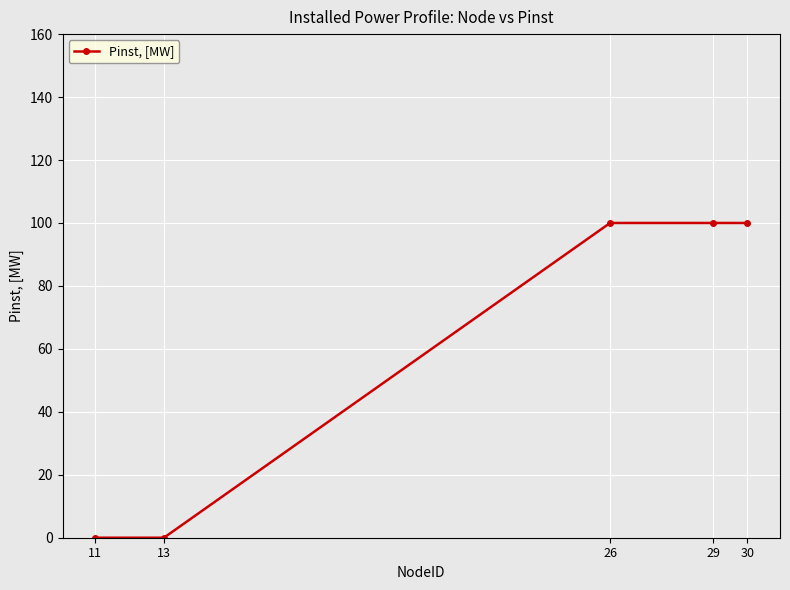

Reading right to left, extract all data points from this chart.

100	100	100	0	0